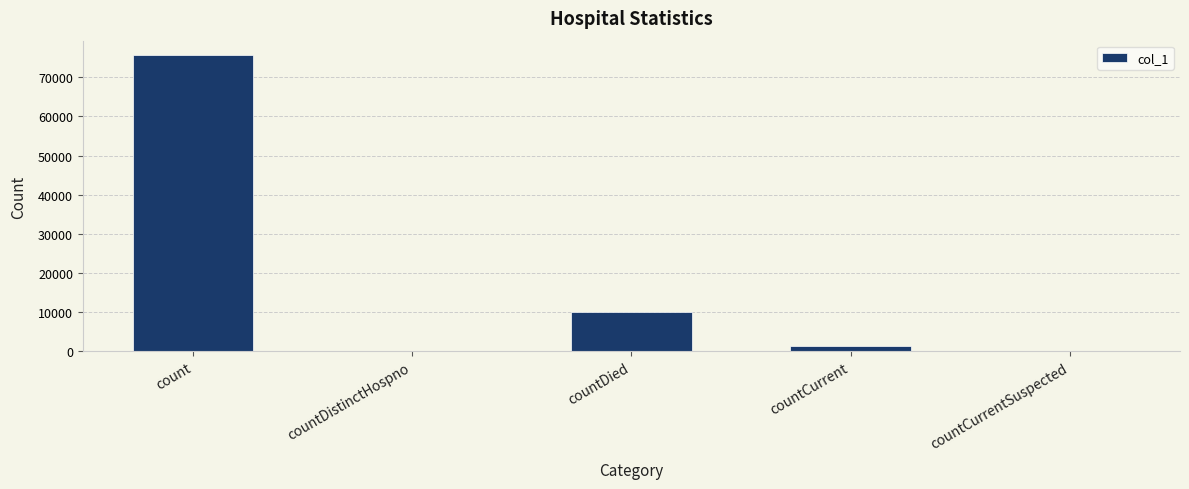

Where does the data first go above 1464?

count